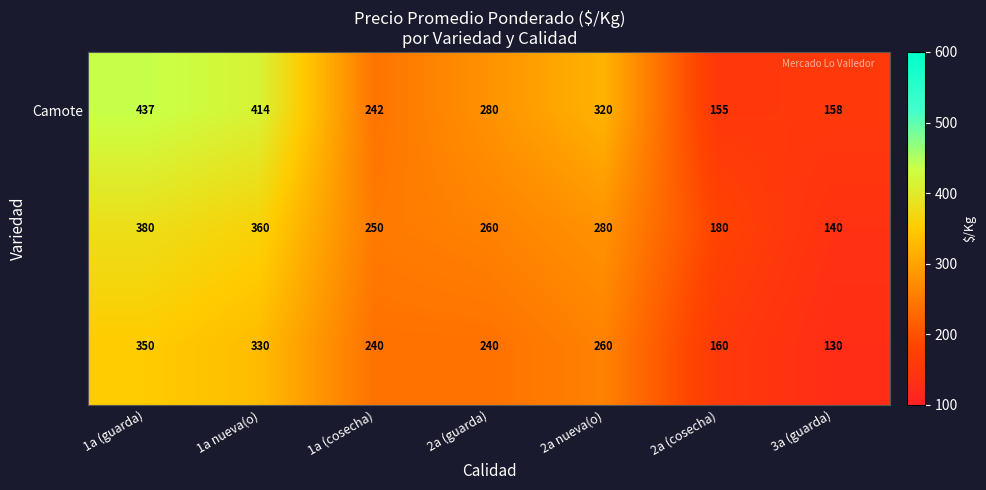

What is the total value across all series at 3a (guarda)?

428